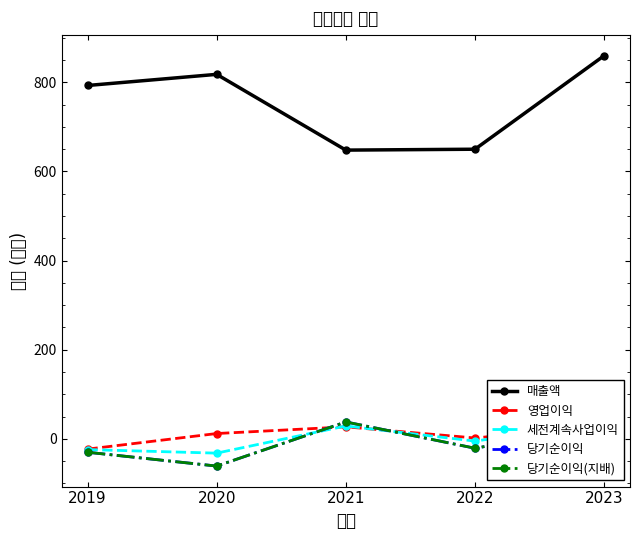

Which category has the highest value in the 당기순이익(지배) series?

2021